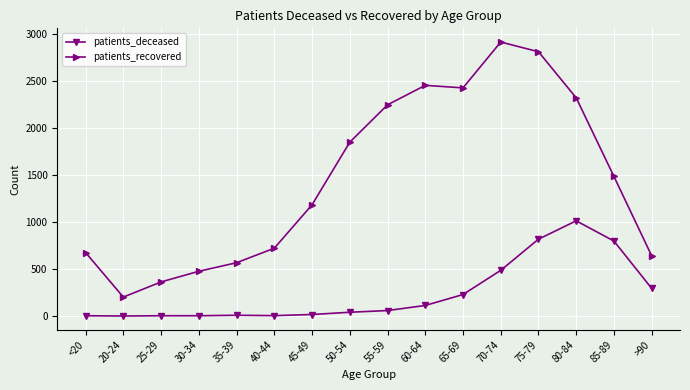

True or false: patients_recovered has more than 2 interior local peaks.

False